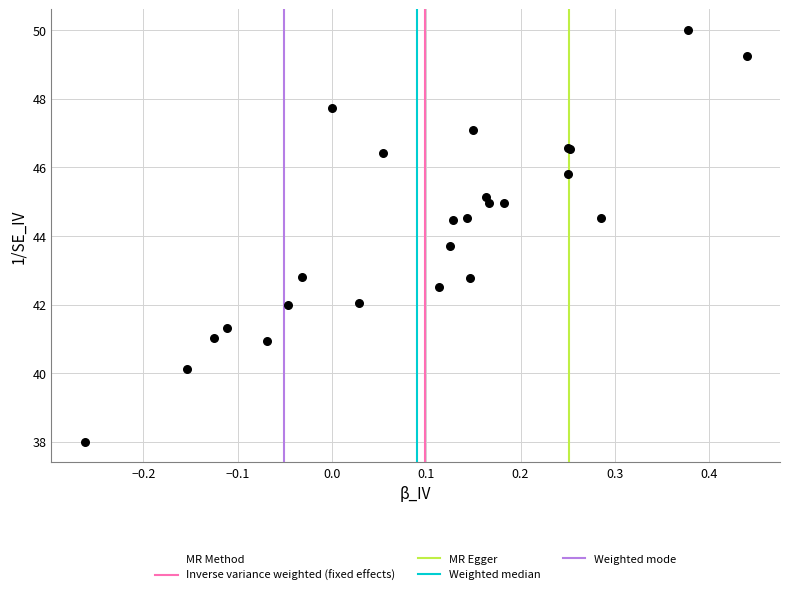

What Y value in the scatter plot is closest to 44?

43.7